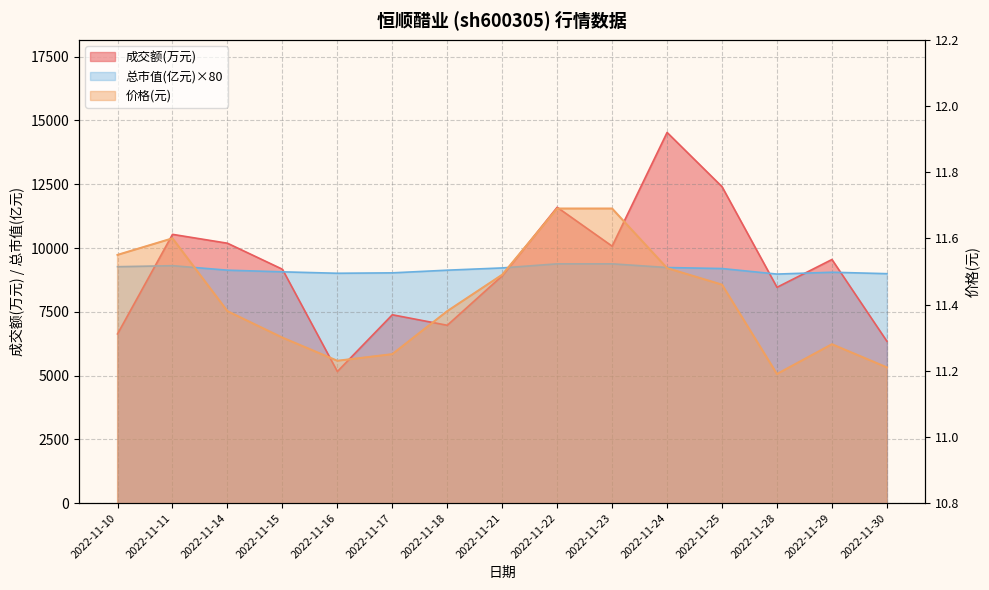

At which category does the chart reach its minimum across all series?

2022-11-28